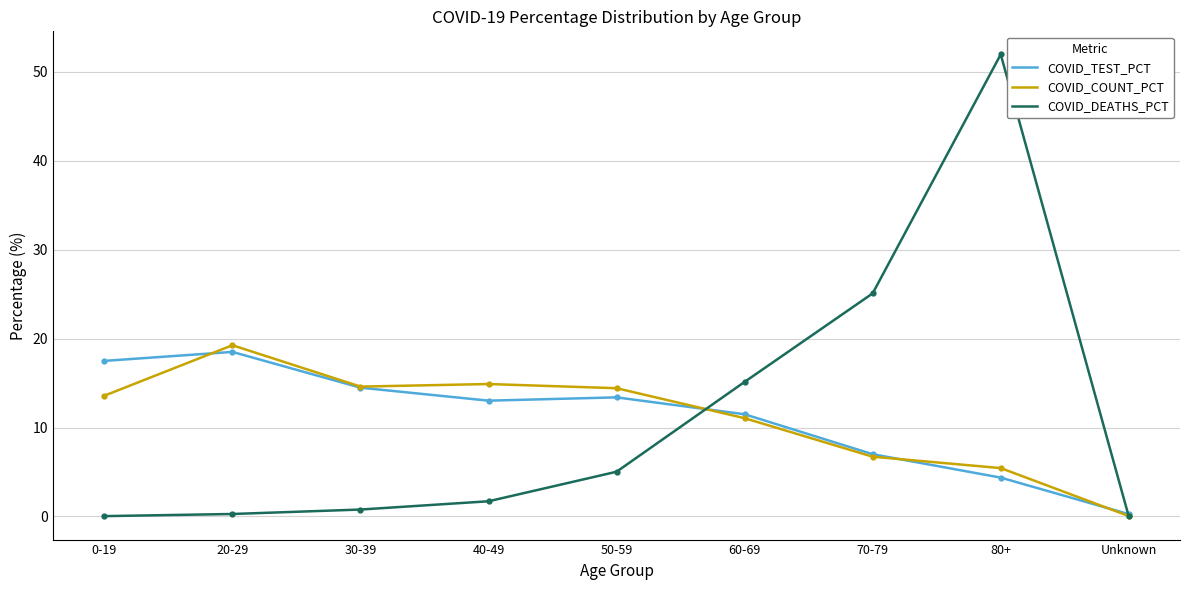

What position from the right is 80+?

2